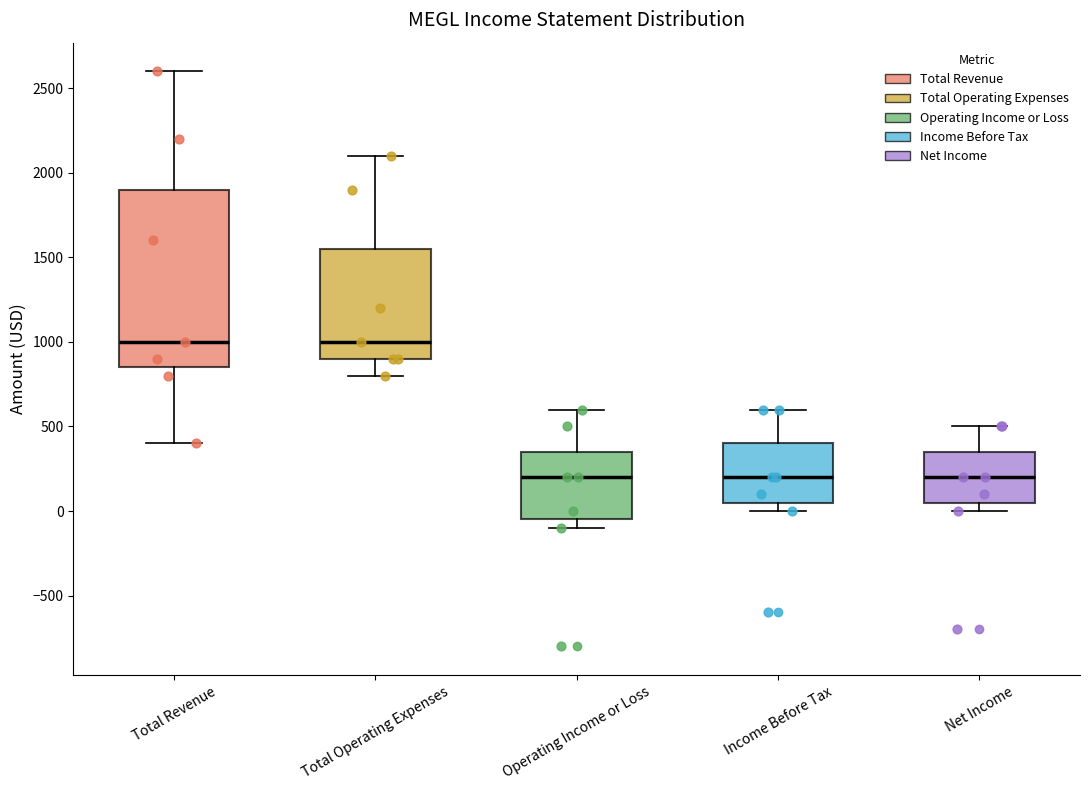

Reading left to right, read every box against the y-axis: the position of its median line, the range the box covers, and the ends of its whiskers. The values are not printed on the chart, so give them approximately, as read against the axis.

Total Revenue: median 1000, box 850 to 1900, whiskers 400 to 2600
Total Operating Expenses: median 1000, box 900 to 1550, whiskers 800 to 2100
Operating Income or Loss: median 200, box -50 to 350, whiskers -100 to 600
Income Before Tax: median 200, box 50 to 400, whiskers 0 to 600
Net Income: median 200, box 50 to 350, whiskers 0 to 500